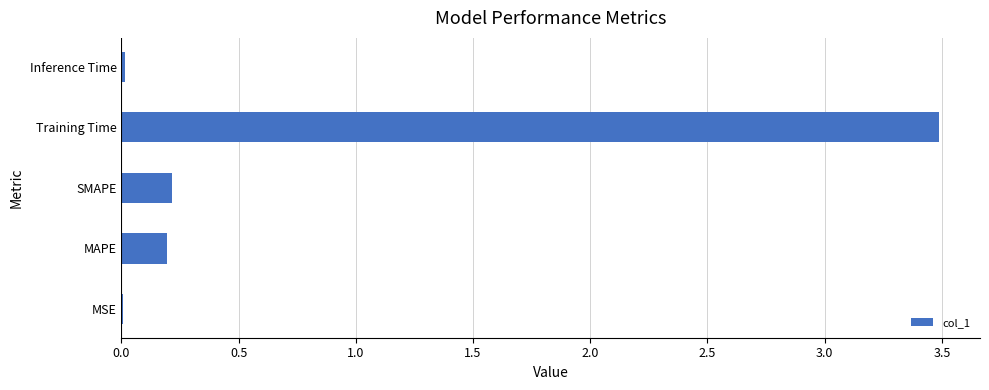

Which category has the highest value across all series?

Training Time